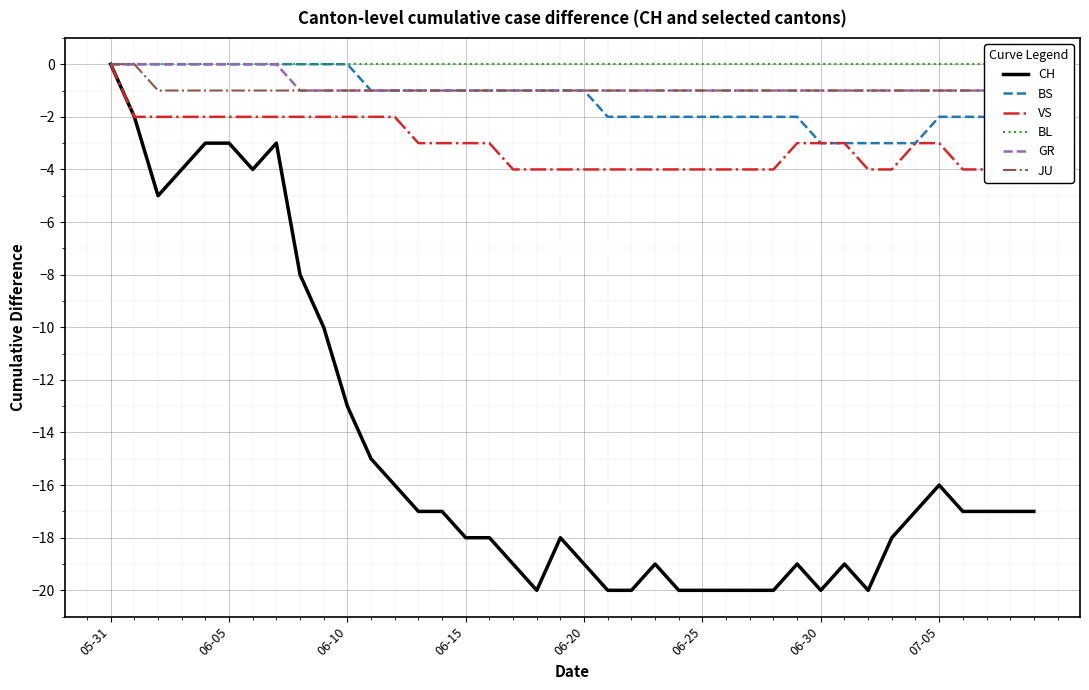

What is the minimum value shown in the chart?

-20